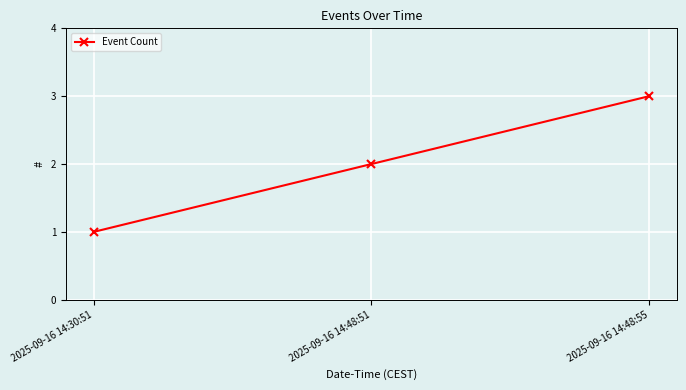

The value at 2025-09-16 14:48:55 is 5. True or false?

False